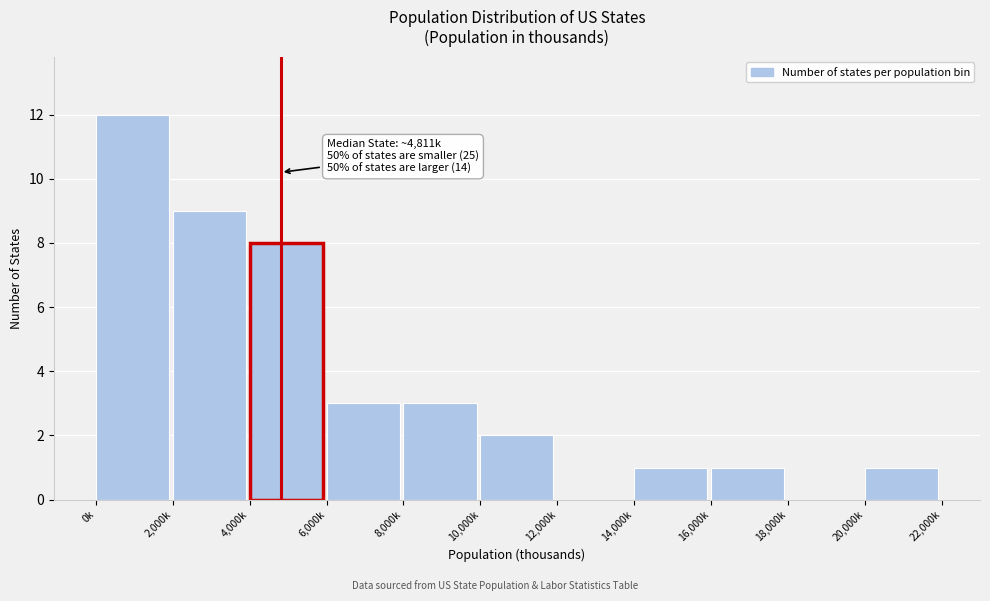

Reading right to left, list all the values displayed in this chart.

20,000k=1	18,000k=0	16,000k=1	14,000k=1	12,000k=0	10,000k=2	8,000k=3	6,000k=3	4,000k=8	2,000k=9	0k=12